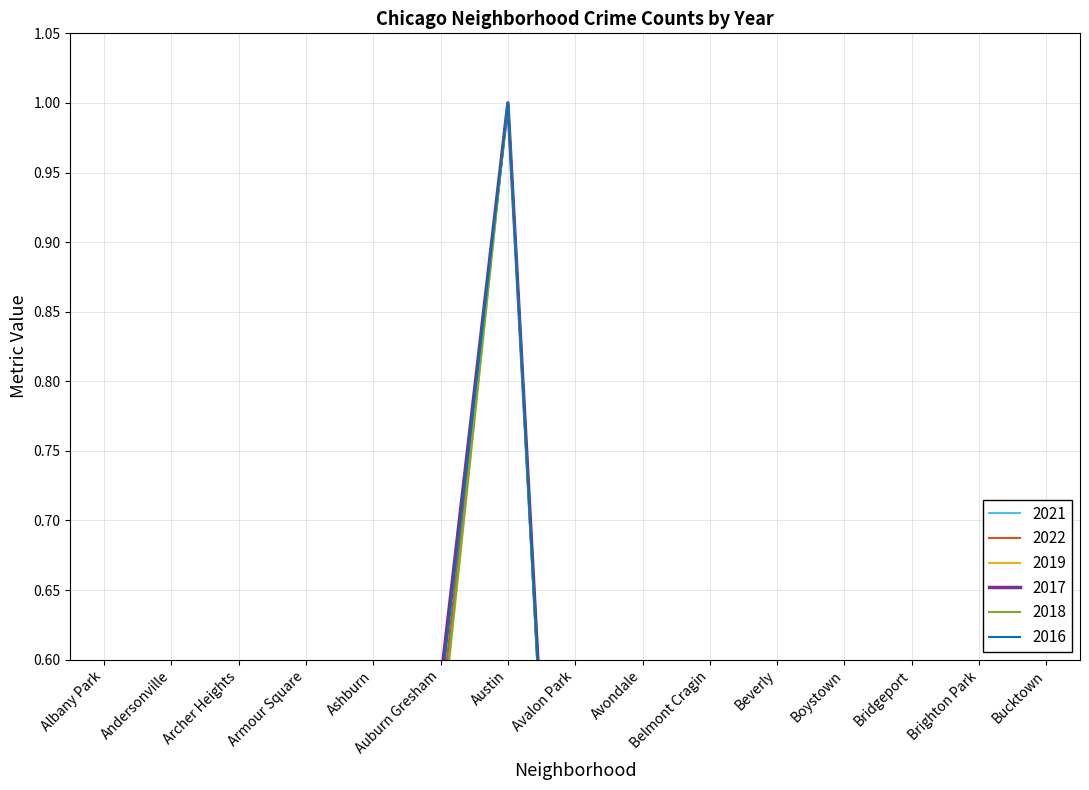

Count the number of data series in this chart.

6